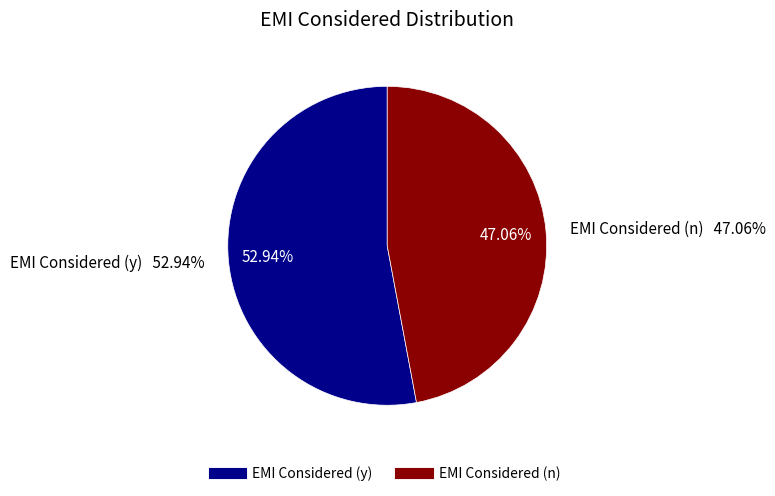

Between EMI Considered (y) and EMI Considered (n), which is larger?

EMI Considered (y)